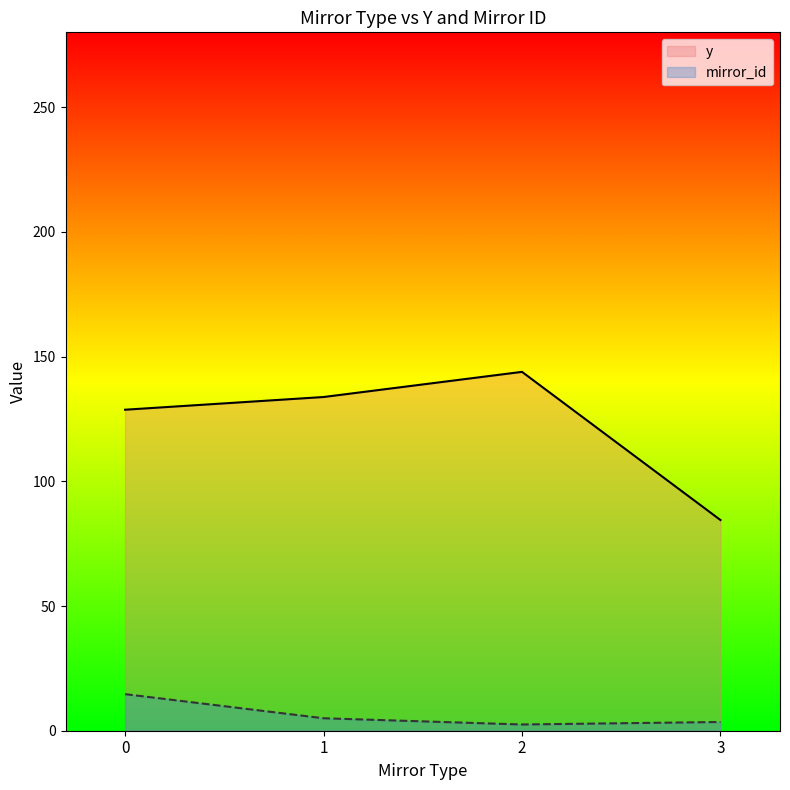

What is the difference between the second highest and minimum values in the y series?

49.3